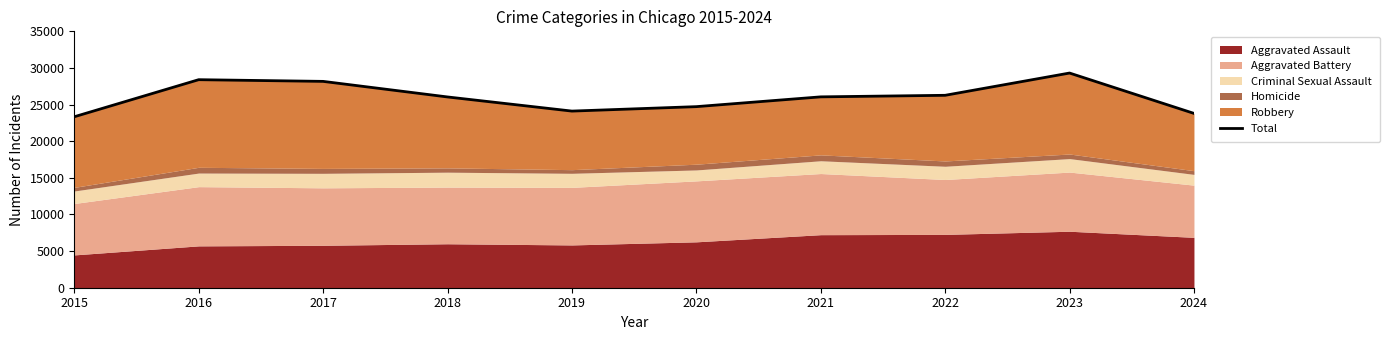

What is the value of the 10th point from the left?

23798